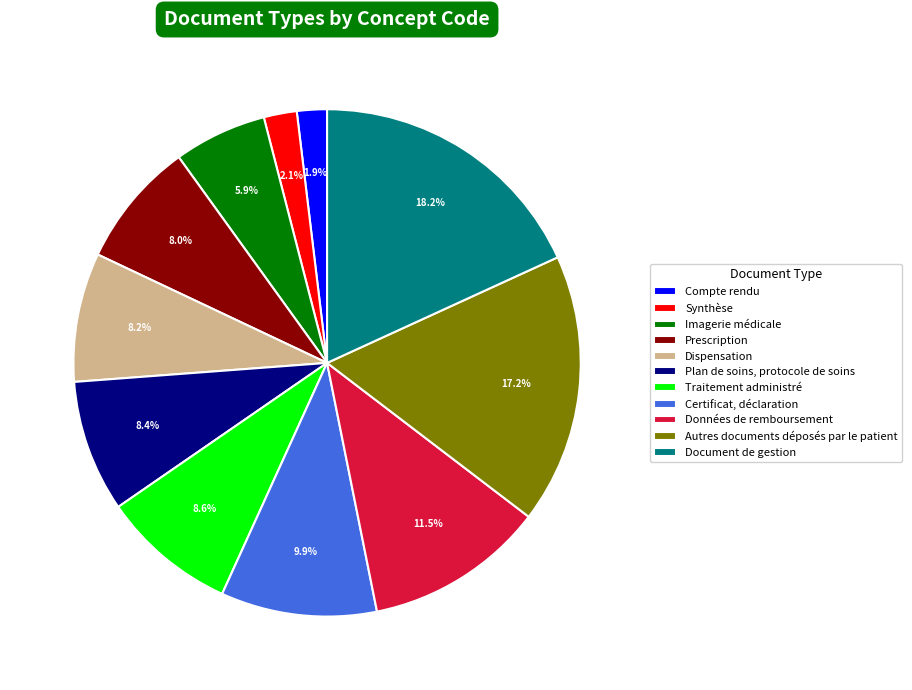

What is the ratio of the value at Compte rendu to the value at Synthèse?

0.9